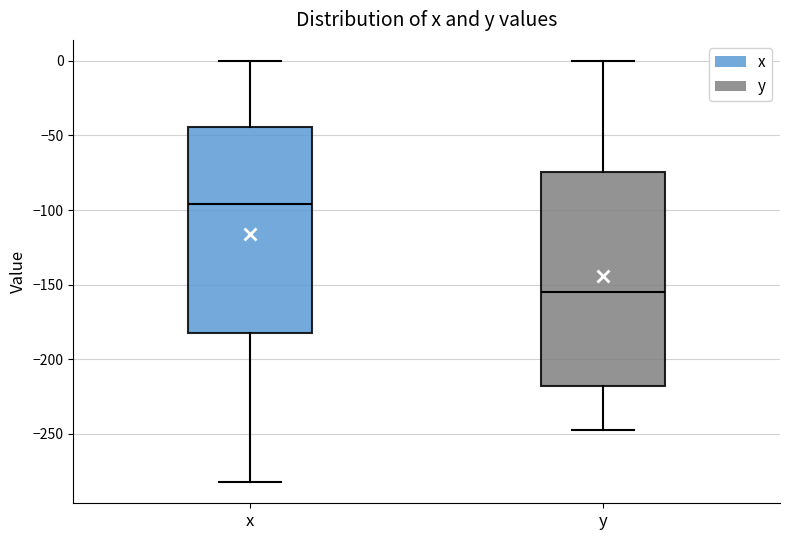

Reading left to right, transcribe this box plot: for each box, give where its median line is, the range the box spans, and where its two whiskers end, as read against the y-axis. The values are not printed on the chart, so give them approximately, as read against the axis.

x: median -95, box -180 to -45, whiskers -285 to 0
y: median -155, box -220 to -75, whiskers -245 to 0